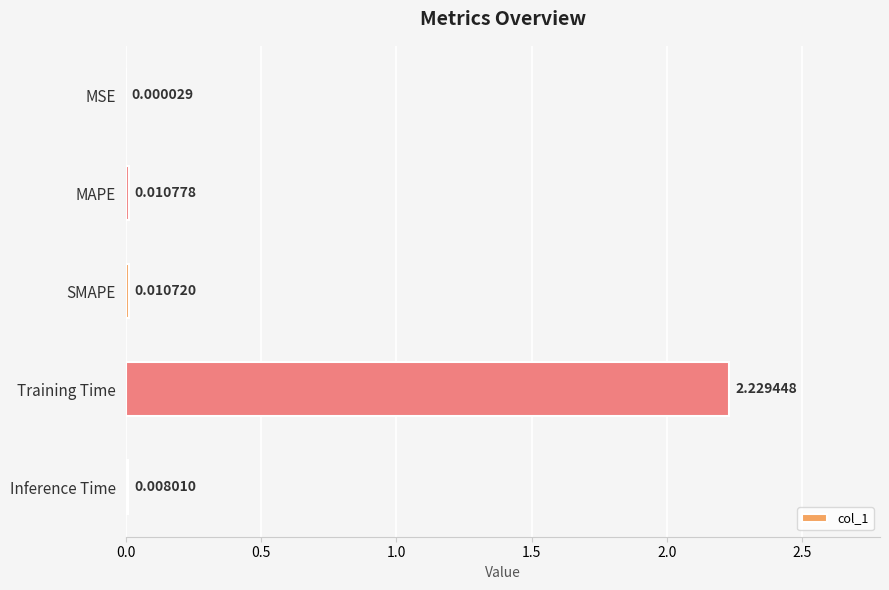

At which label is the value closest to 1?

MAPE